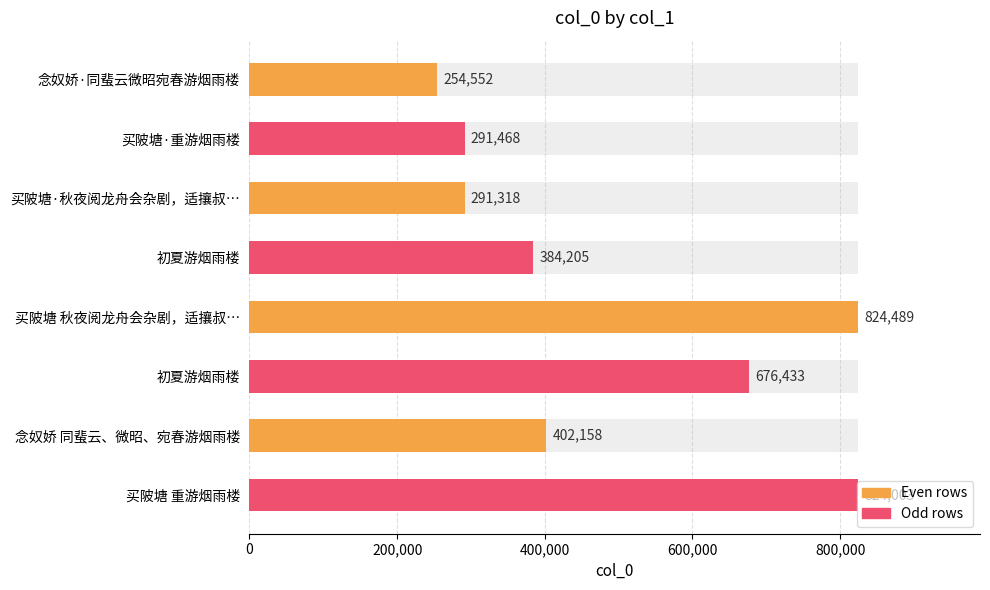

Does the chart contain any negative values?

No